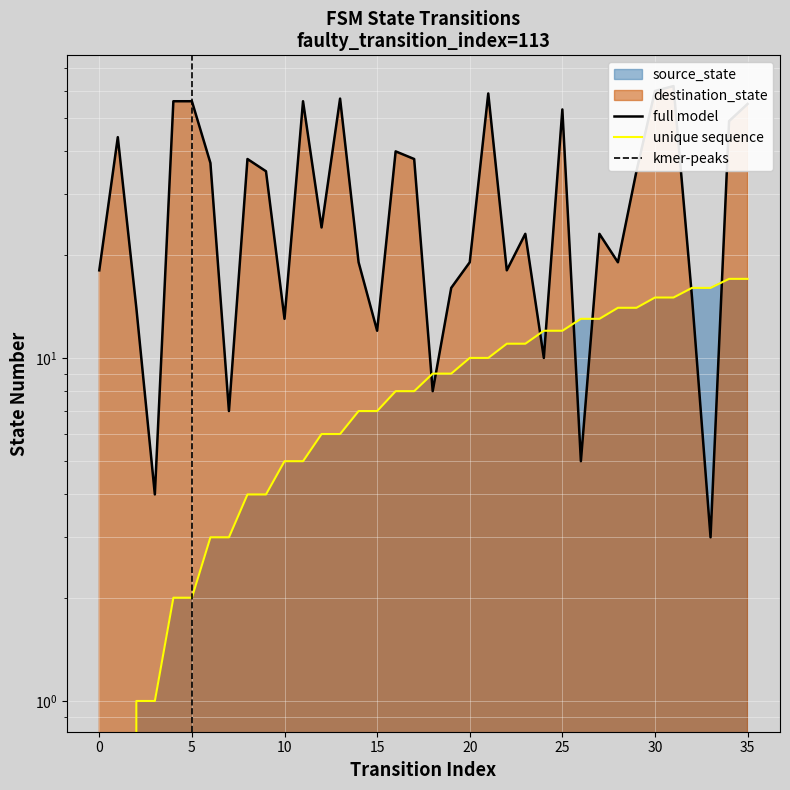

Reading left to right, what are all the values shown in this chart?

source_state: 0=0	1=0	2=1	3=1	4=2	5=2	6=3	7=3	8=4	9=4	10=5	11=5	12=6	13=6	14=7	15=7	16=8	17=8	18=9	19=9	20=10	21=10	22=11	23=11	24=12	25=12	26=13	27=13	28=14	29=14	30=15	31=15	32=16	33=16	34=17	35=17
destination_state: 0=18	1=44	2=14	3=4	4=56	5=56	6=37	7=7	8=38	9=35	10=13	11=56	12=24	13=57	14=19	15=12	16=40	17=38	18=8	19=16	20=19	21=59	22=18	23=23	24=10	25=53	26=5	27=23	28=19	29=35	30=60	31=62	32=15	33=3	34=49	35=55